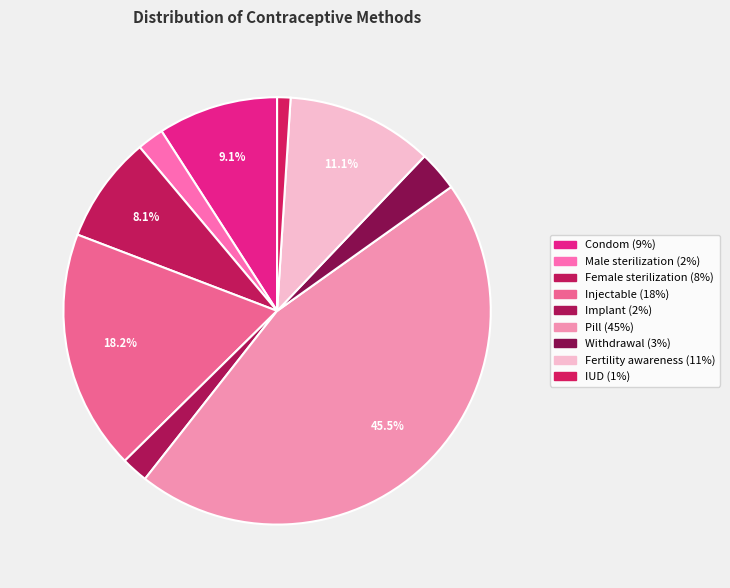

Is it true that Fertility awareness is 22% of the pie?

False